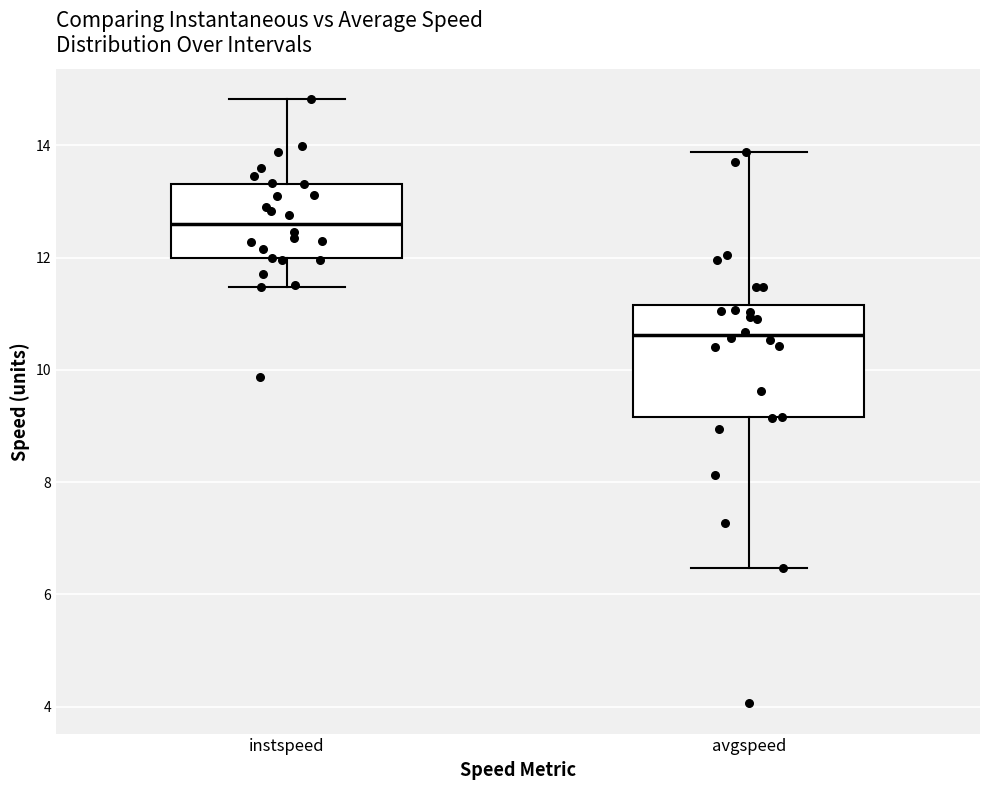

Reading left to right, read every box against the y-axis: the position of its median line, the range the box covers, and the ends of its whiskers. The values are not printed on the chart, so give them approximately, as read against the axis.

instspeed: median 12.6, box 12.0 to 13.4, whiskers 11.4 to 14.8
avgspeed: median 10.6, box 9.2 to 11.2, whiskers 6.4 to 13.8